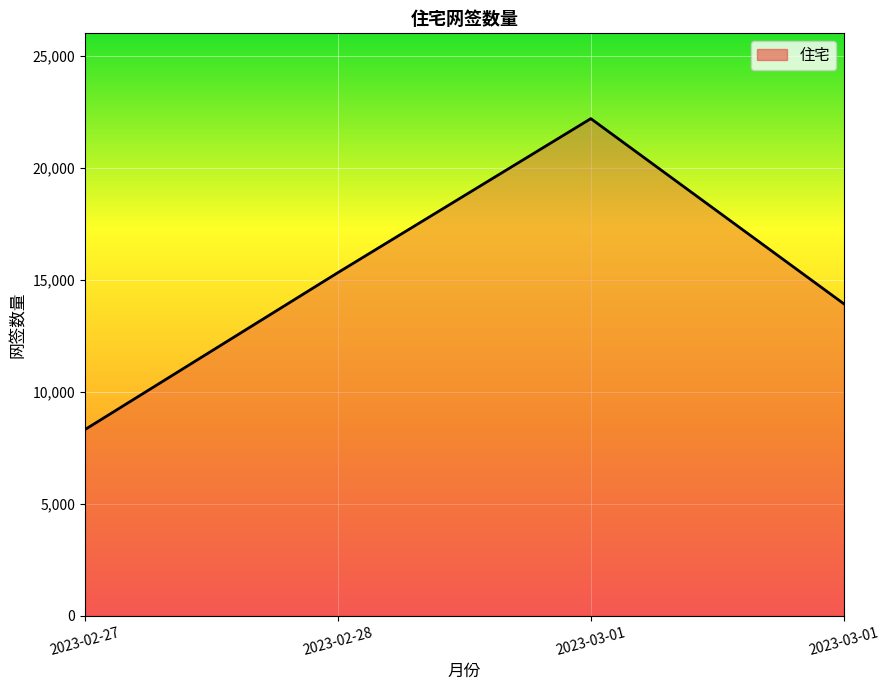

What is the difference between the second highest and second lowest values?

1388